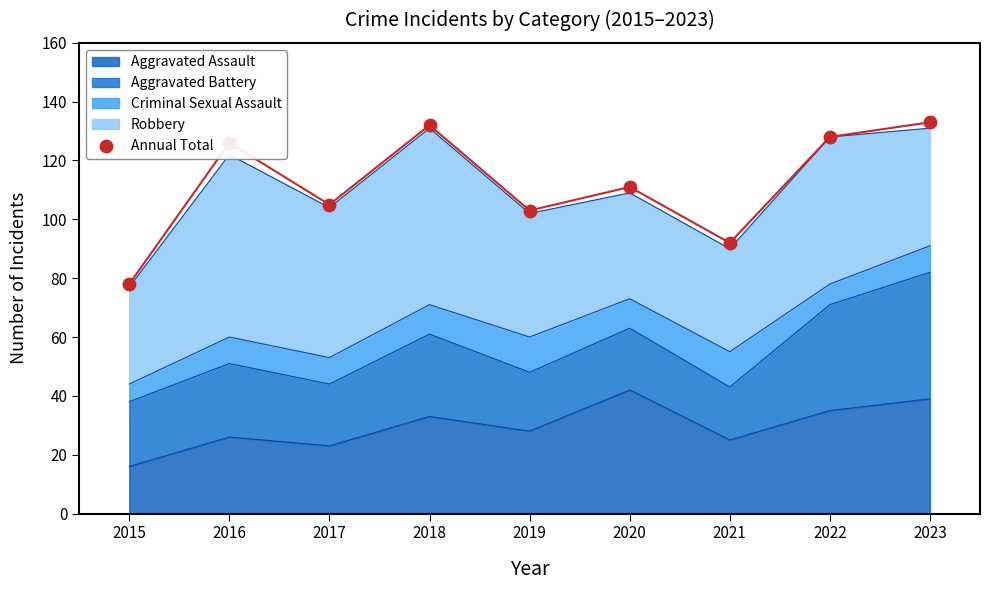

What is the change in value from 2015 to 2016?

+48